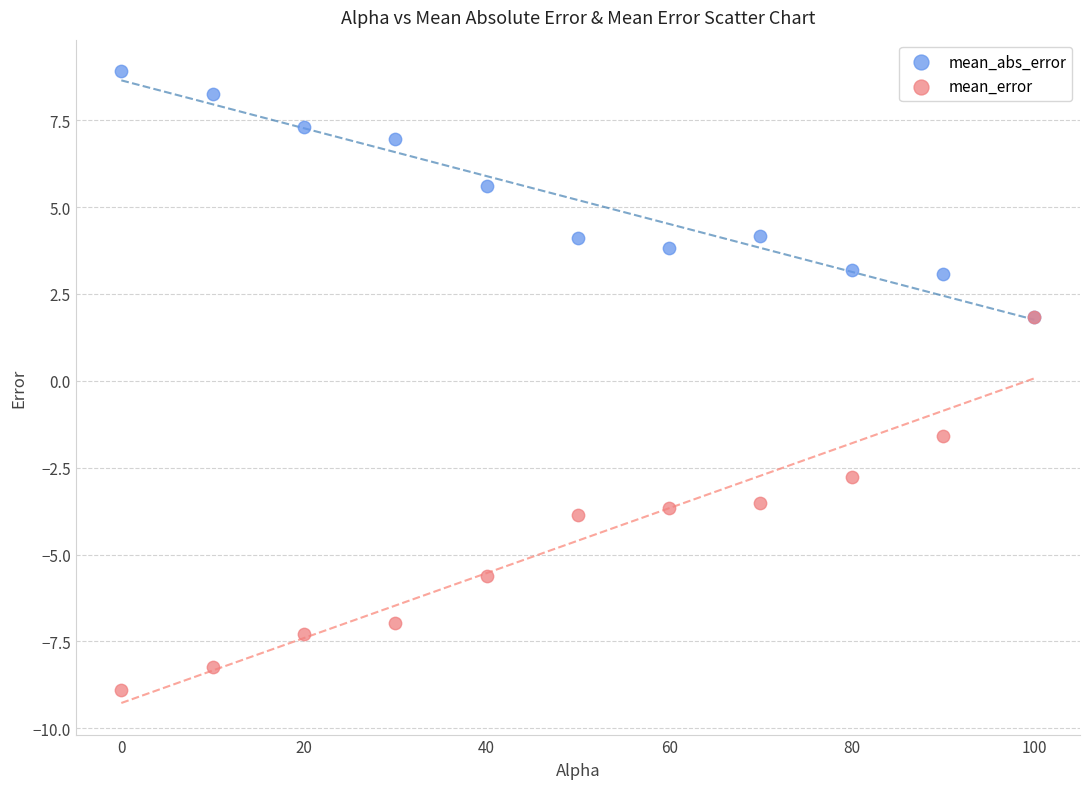

Which series has the widest spread of Y values?

mean_error